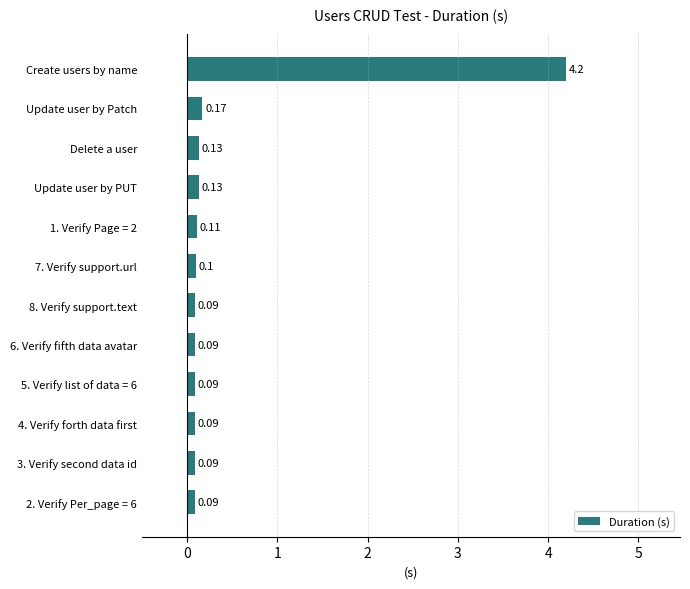

What is the maximum value shown in the chart?

4.2